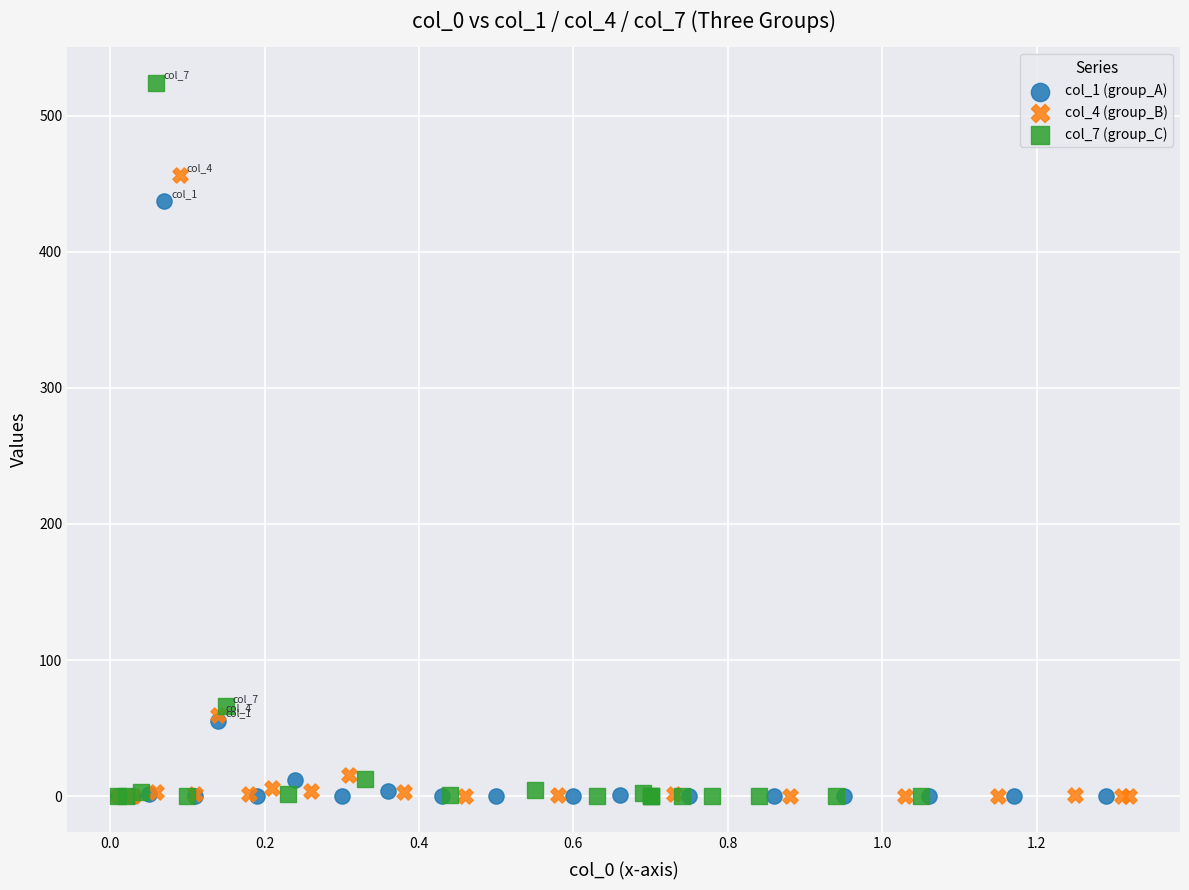

Which series contains the highest Y value?

col_7 (group_C)